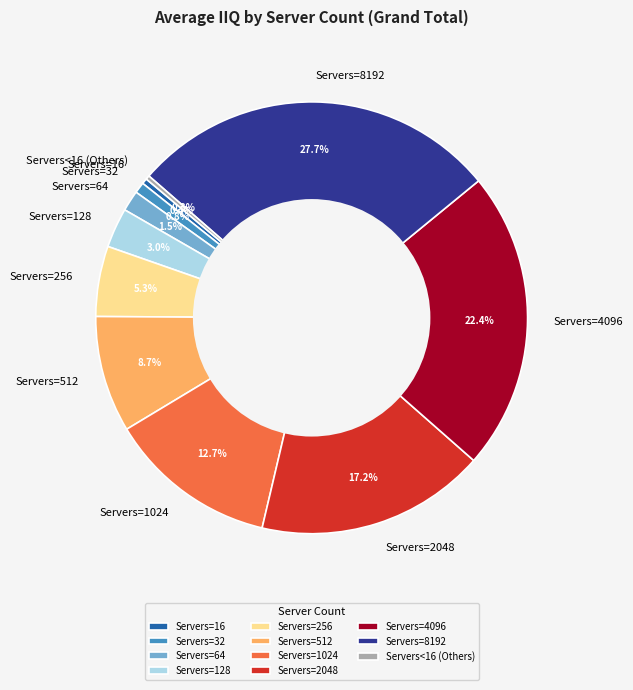

How much of the chart is everything except Servers<16 (Others)?

99.7%